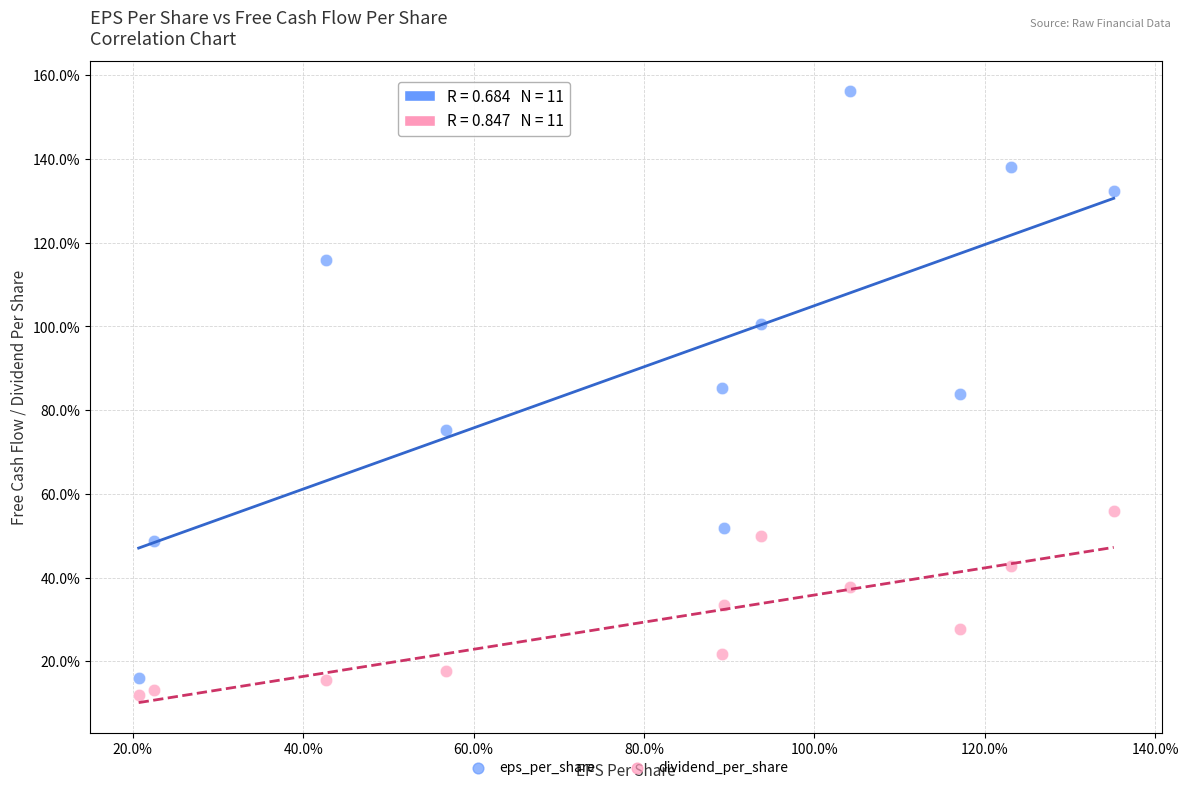

What are all the series names shown in the legend?

eps_per_share, dividend_per_share